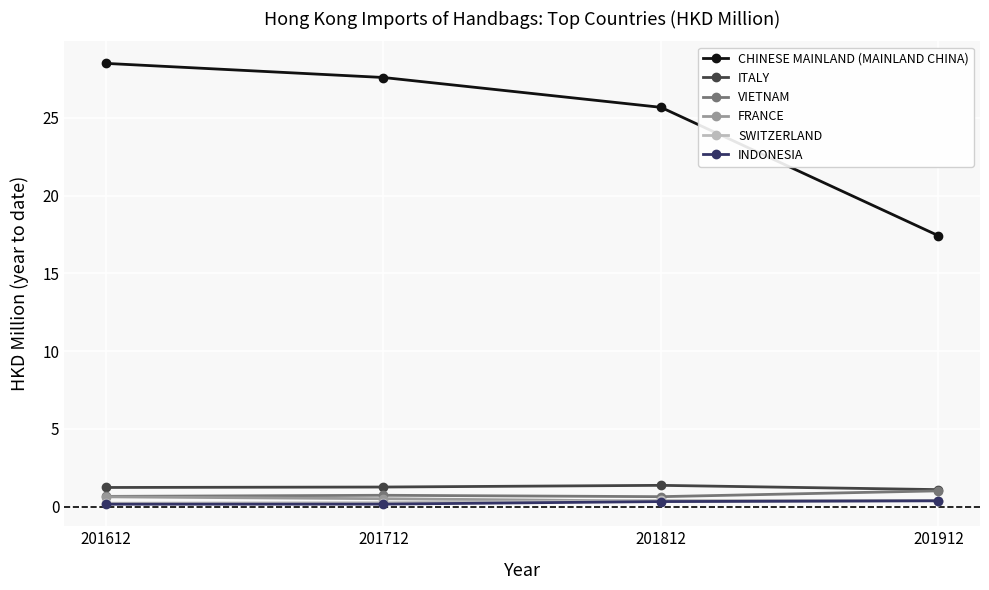

True or false: VIETNAM and CHINESE MAINLAND (MAINLAND CHINA) cross at least once.

False